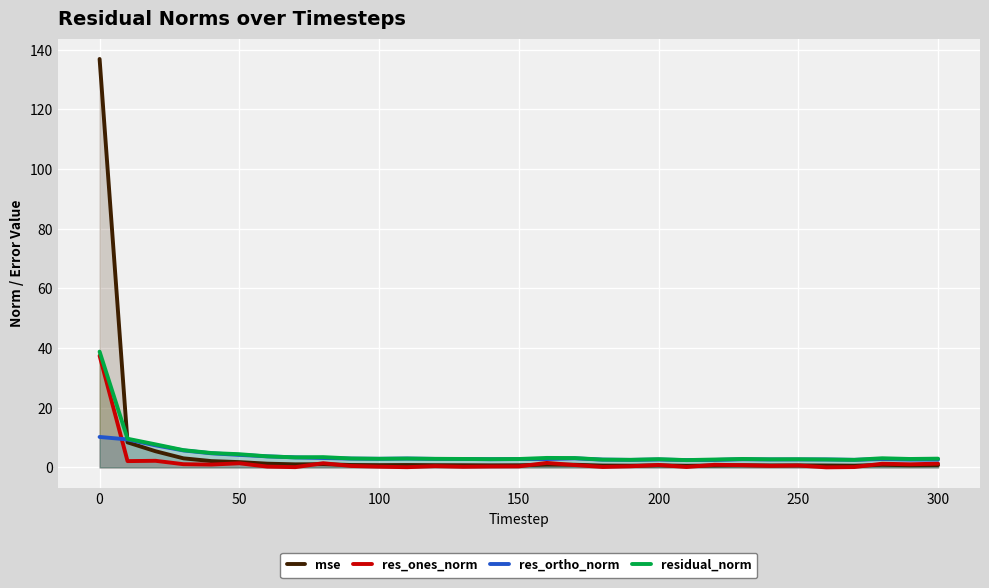

Which series has the largest range (max minus min)?

mse